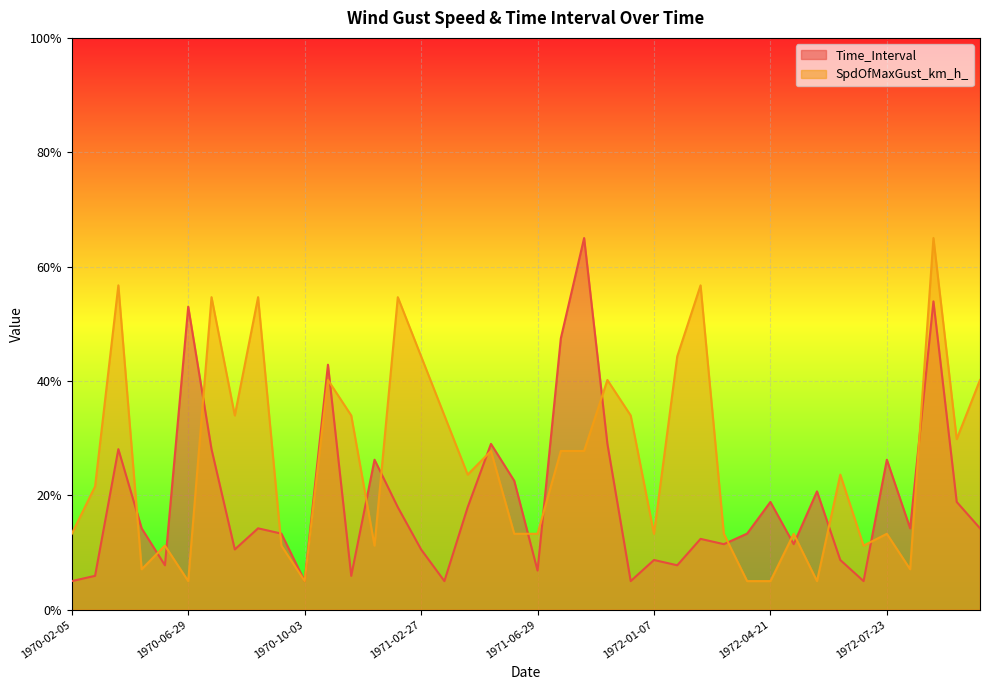

The SpdOfMaxGust_km_h_ series shows 83.3 at 1970-07-31. True or false?

False